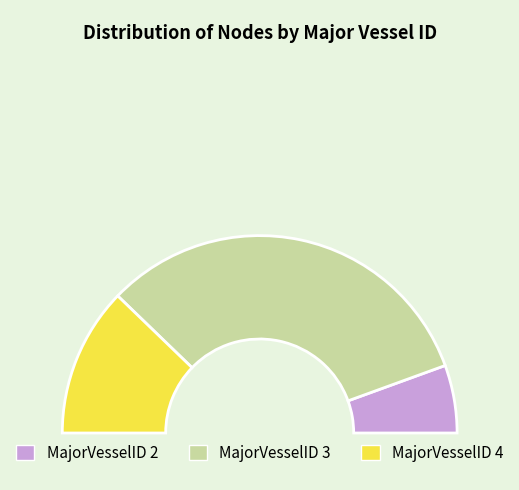

Is it true that 2 is 17% of the pie?

False